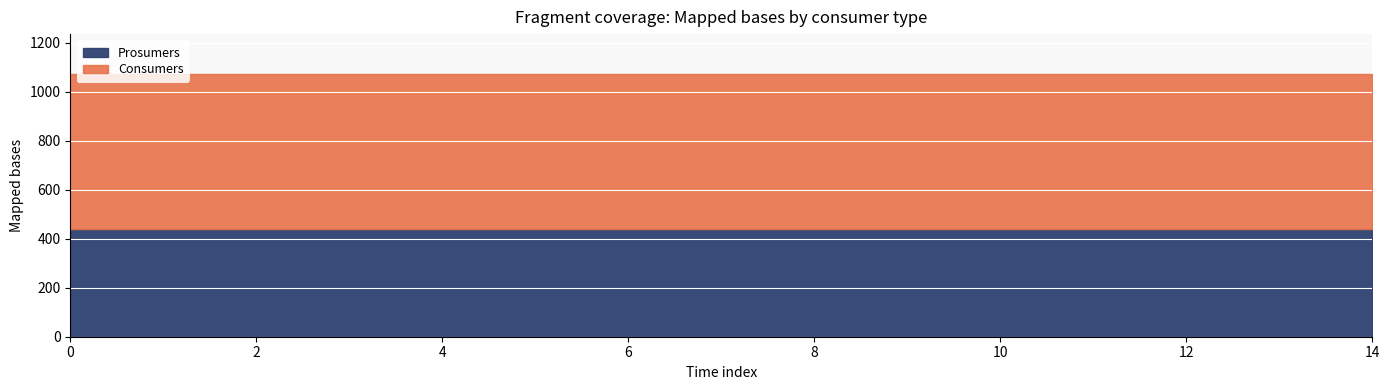

Is it true that Consumers equals 635 at 14?

True